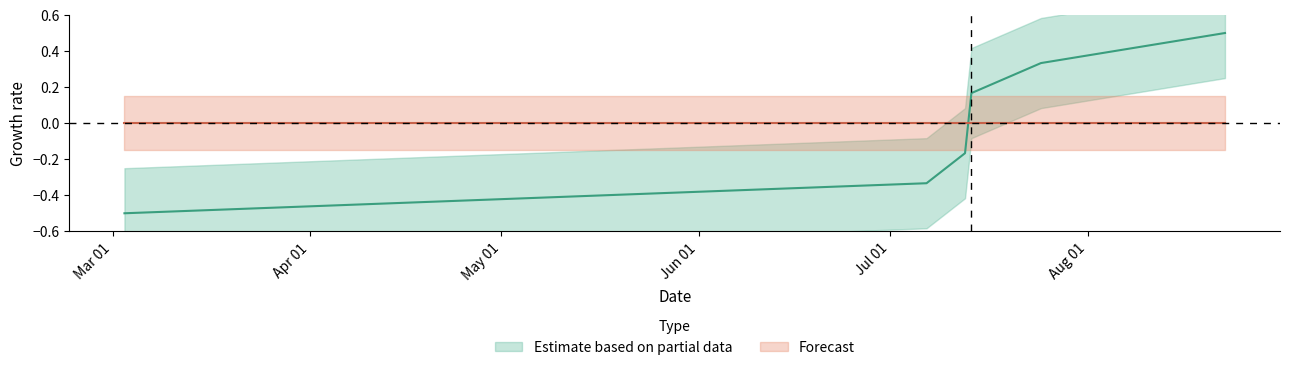

Reading right to left, list all the values displayed in this chart.

1661174271=0.5	1658679417=0.3	1657736139=0.2	1657649672=-0.2	1657127756=-0.3	1646252038=-0.5